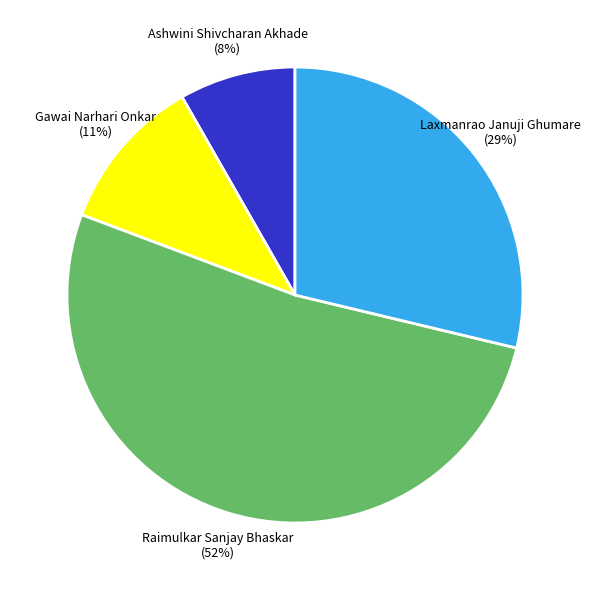

Is the sum of Raimulkar Sanjay Bhaskar (52%) and Ashwini Shivcharan Akhade (8%) greater than half?

Yes